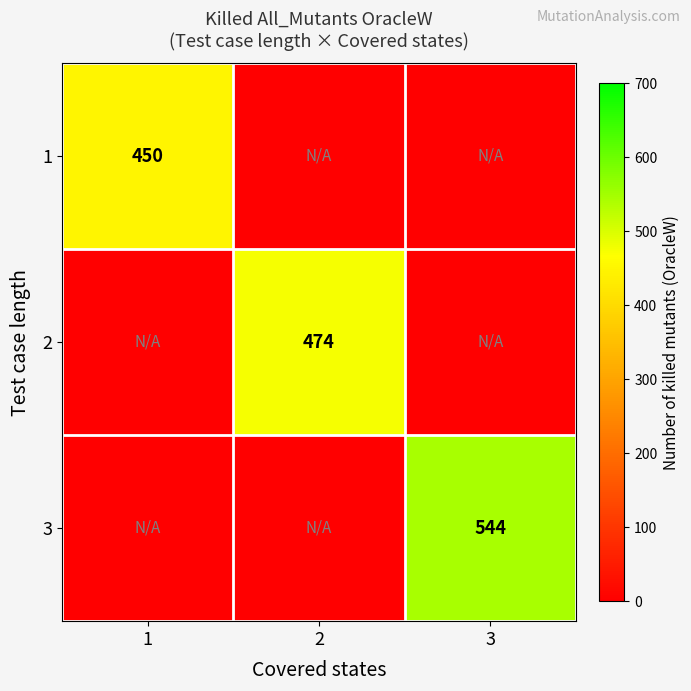

The value of 1 at 1 is 268. True or false?

False